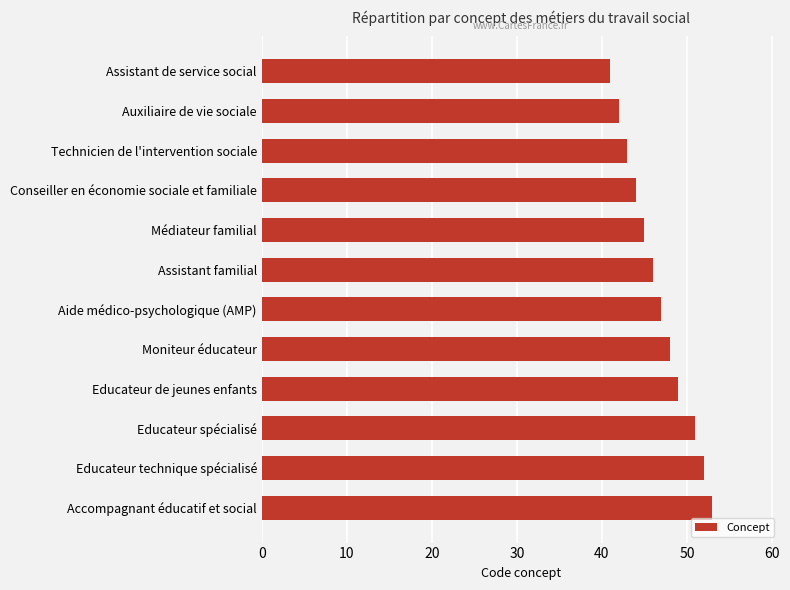

At which label is the value closest to 47?

Aide médico-psychologique (AMP)